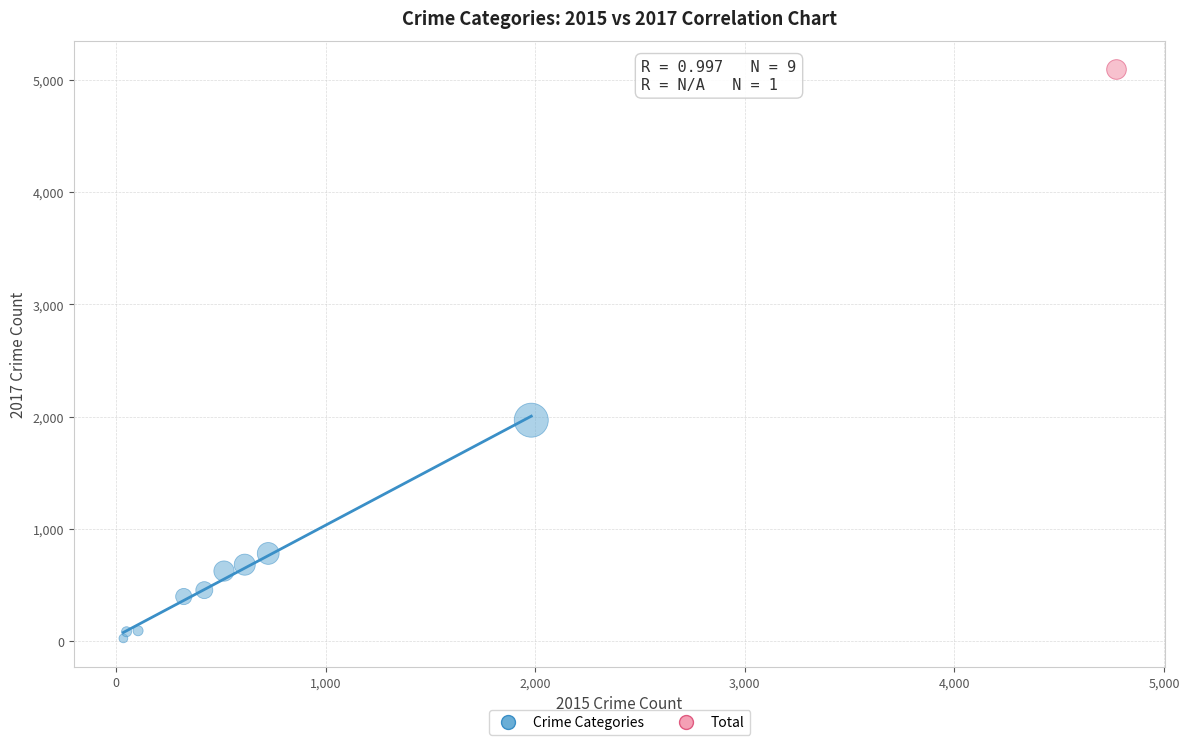

What are all the series names shown in the legend?

Crime Categories, Total